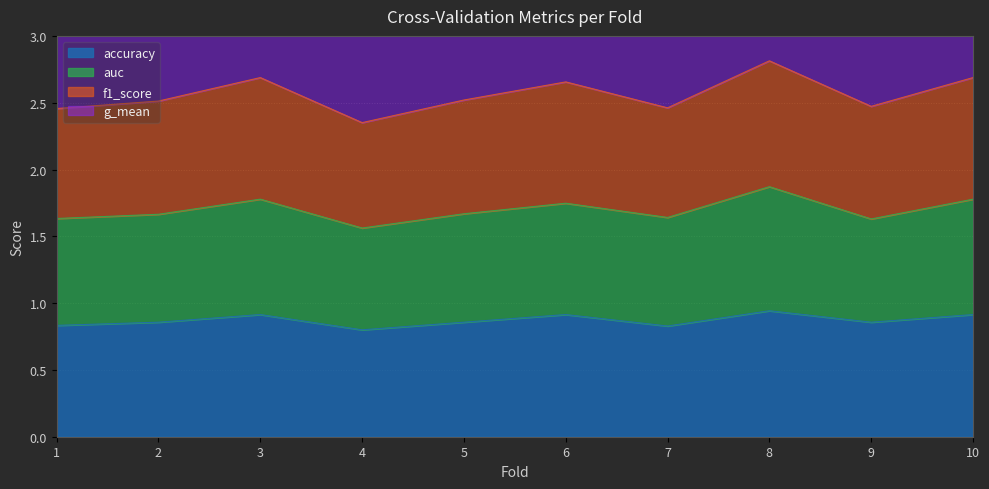

Which label corresponds to the smallest value in the chart?

4